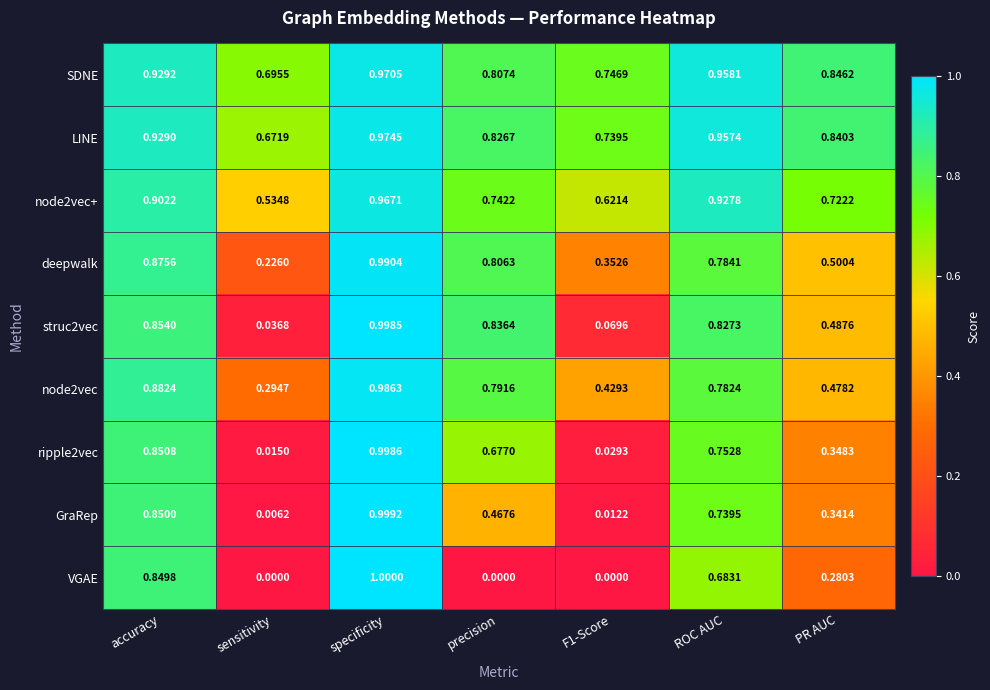

At which label does deepwalk reach its minimum?

sensitivity